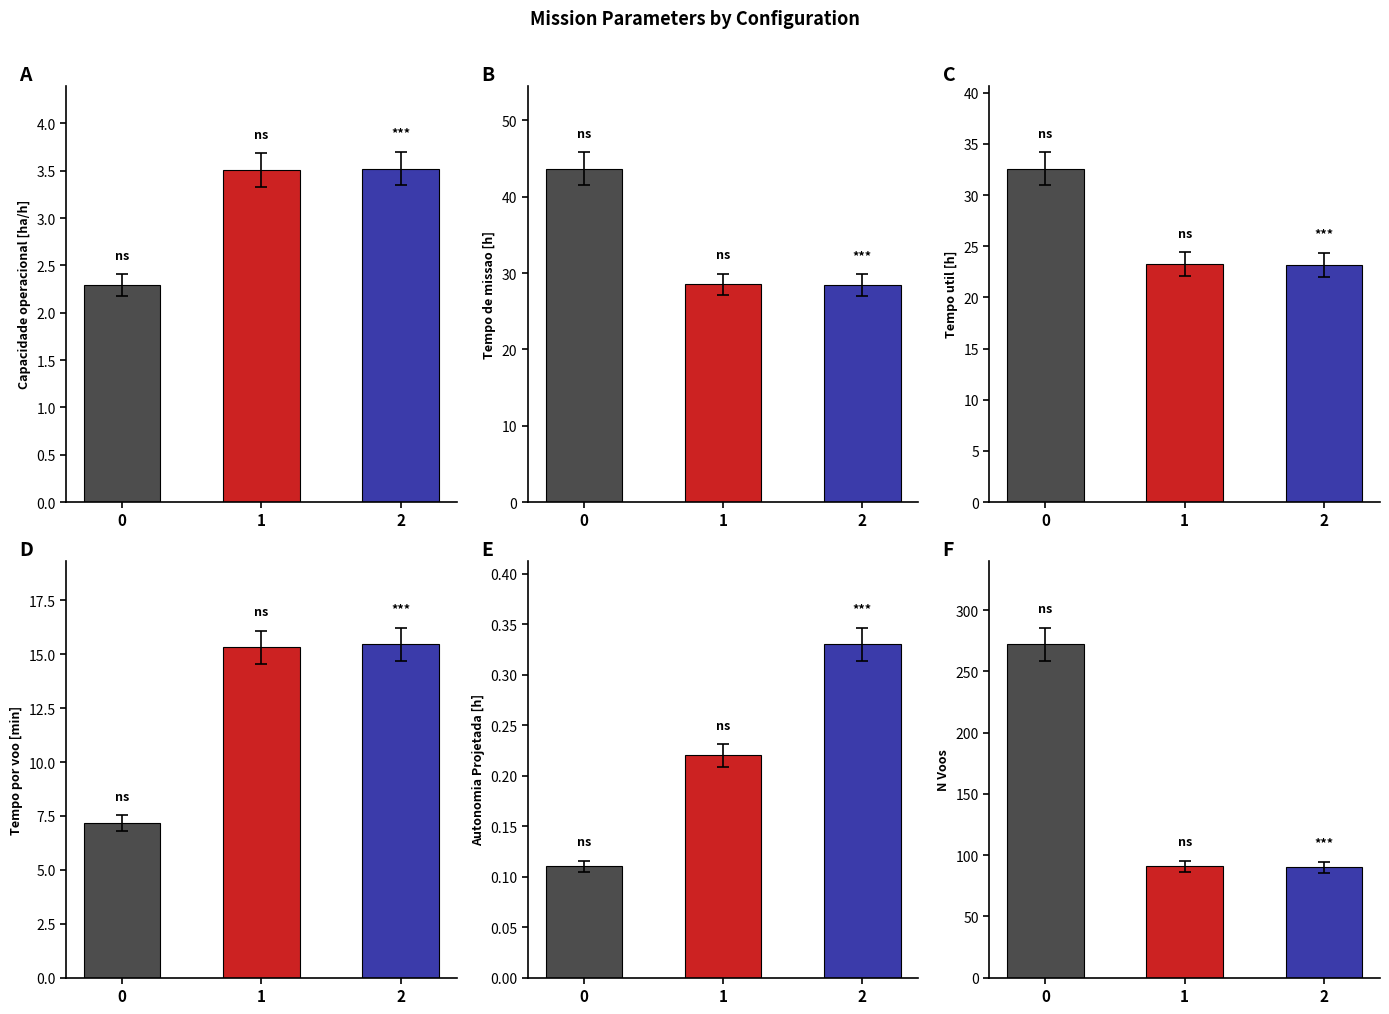

Read the Tempo util [h] value at 1.

23.2